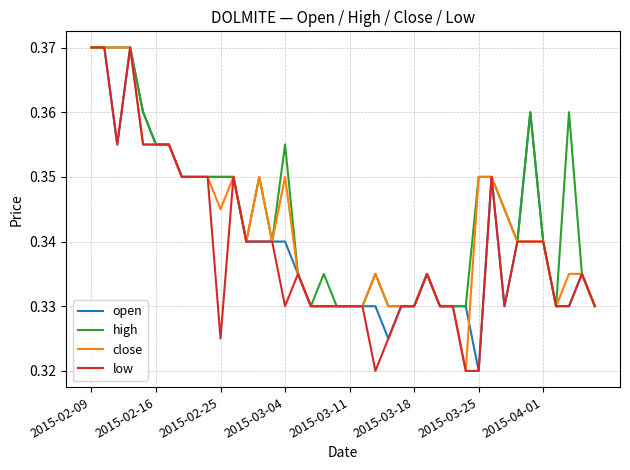

Rank the series by their average value, from highest to lowest.

high, close, open, low